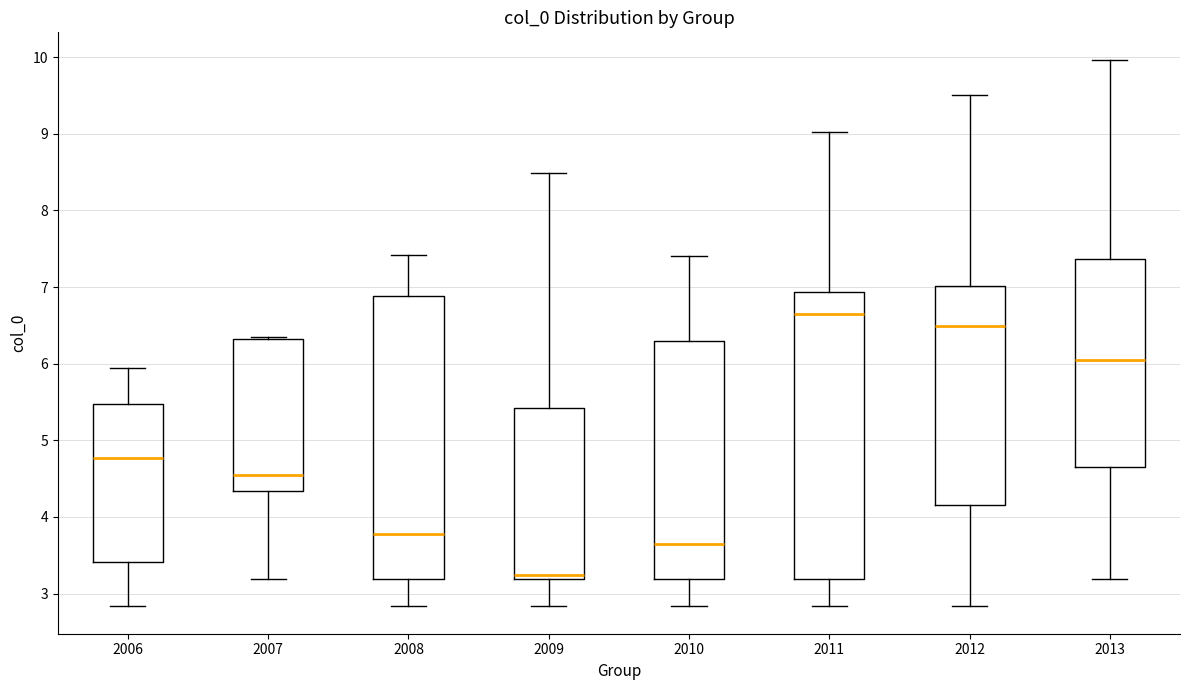

Where is the lower edge of the box at x = 2006 on the y-axis? The values are not printed on the chart, so give them approximately, as read against the axis.

3.4